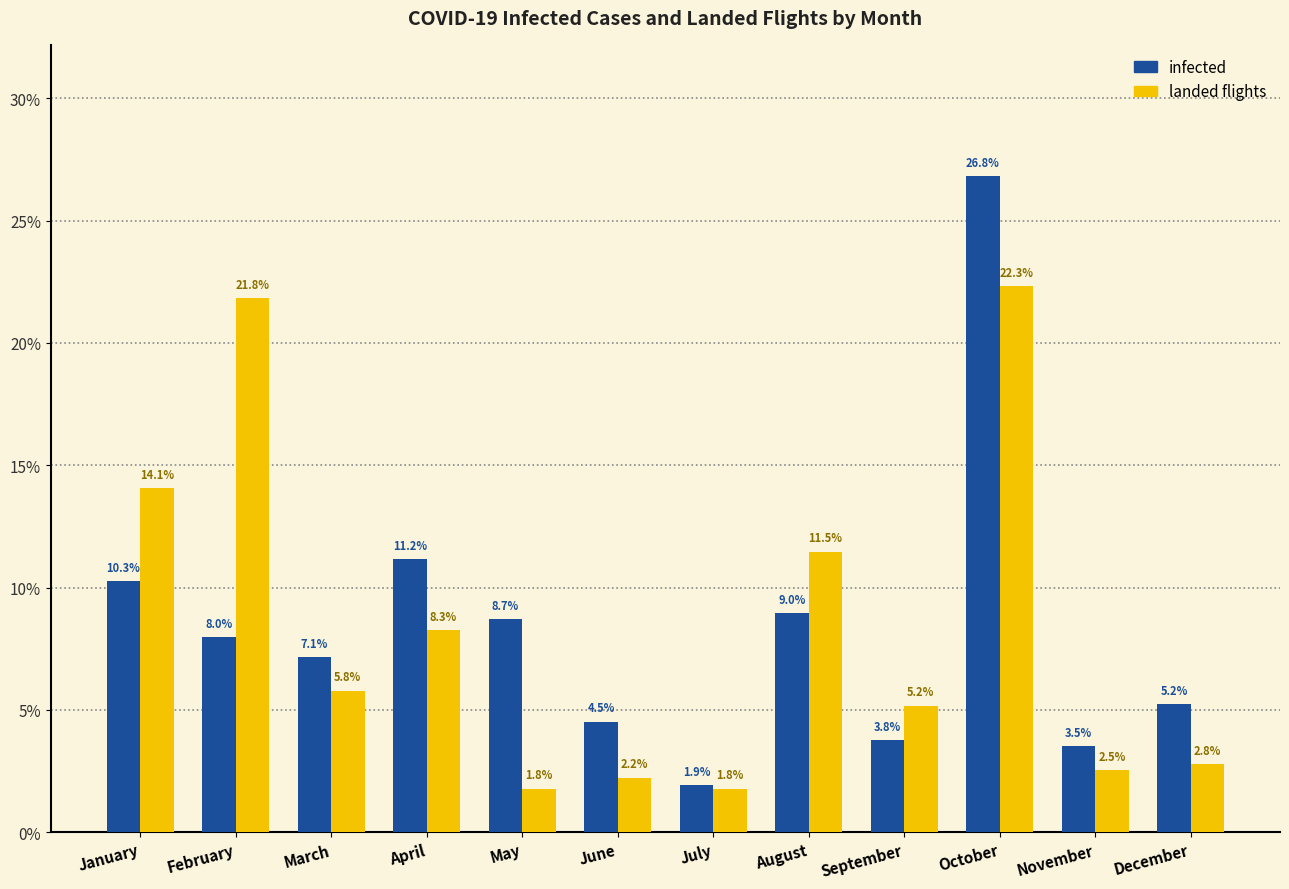

Is the value of infected at February greater than the value of landed flights at July?

Yes